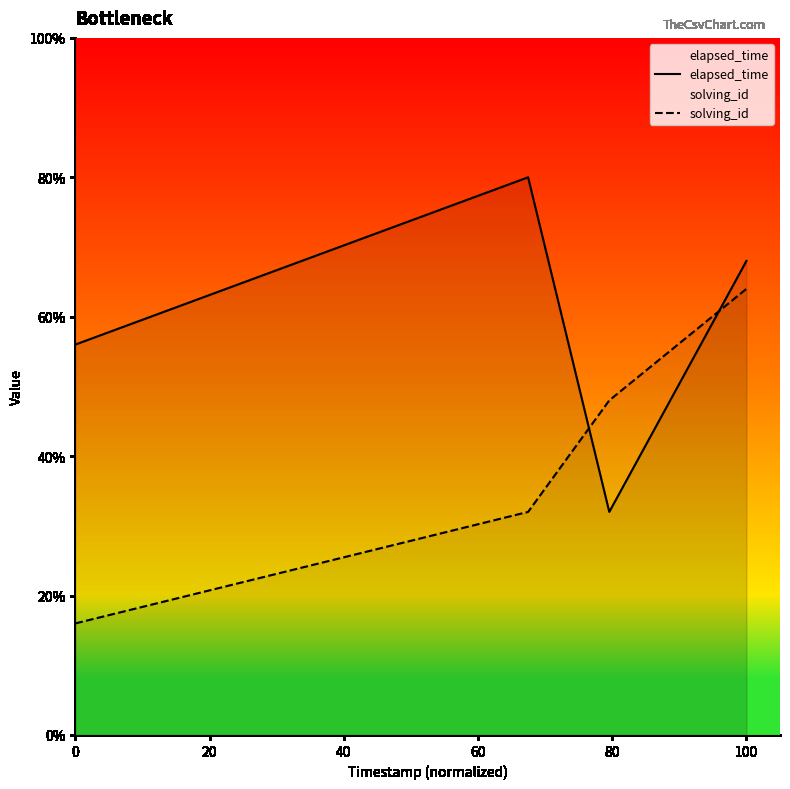

Rank the series at 60 from lowest to highest value.

solving_id, elapsed_time